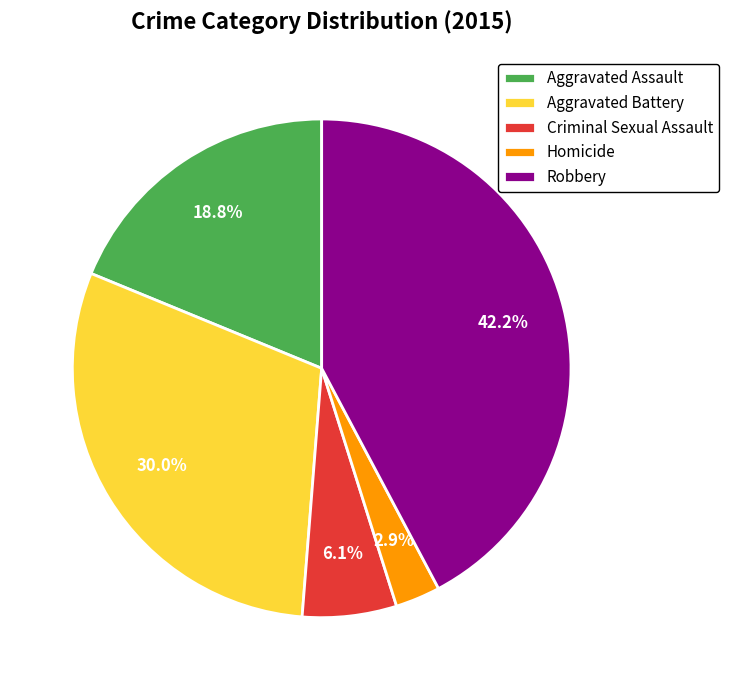

To the nearest percent, what percentage of the pie is Robbery?

42%